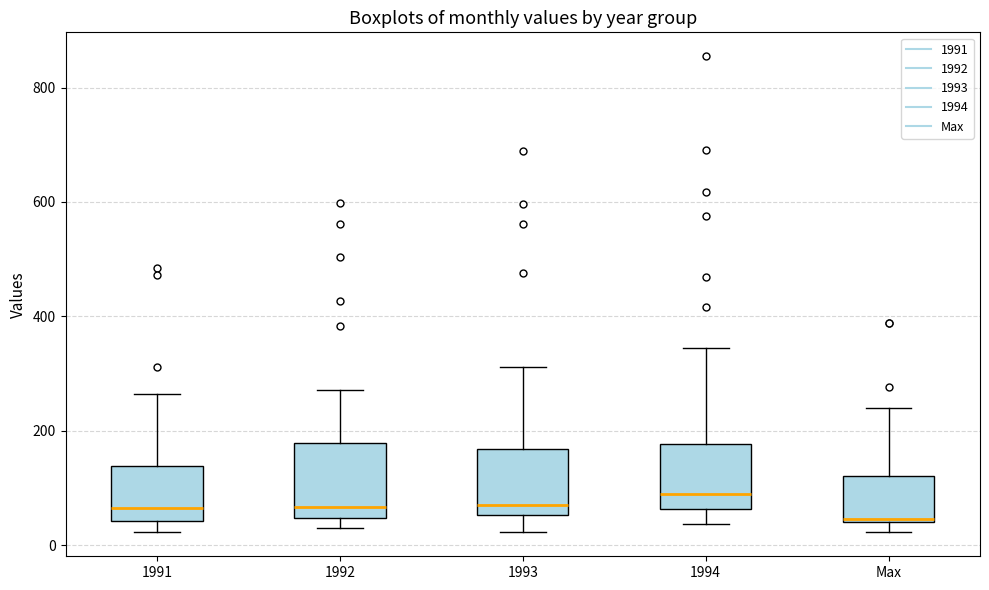

Reading left to right, transcribe this box plot: for each box, give where its median line is, the range the box spans, and where its two whiskers end, as read against the y-axis. The values are not printed on the chart, so give them approximately, as read against the axis.

1991: median 60, box 40 to 140, whiskers 20 to 260
1992: median 60, box 40 to 180, whiskers 20 to 280
1993: median 60 (just above the box's lower edge), box 60 to 160, whiskers 20 to 320
1994: median 80, box 60 to 180, whiskers 40 to 340
Max: median 40, box 40 to 120, whiskers 20 to 240